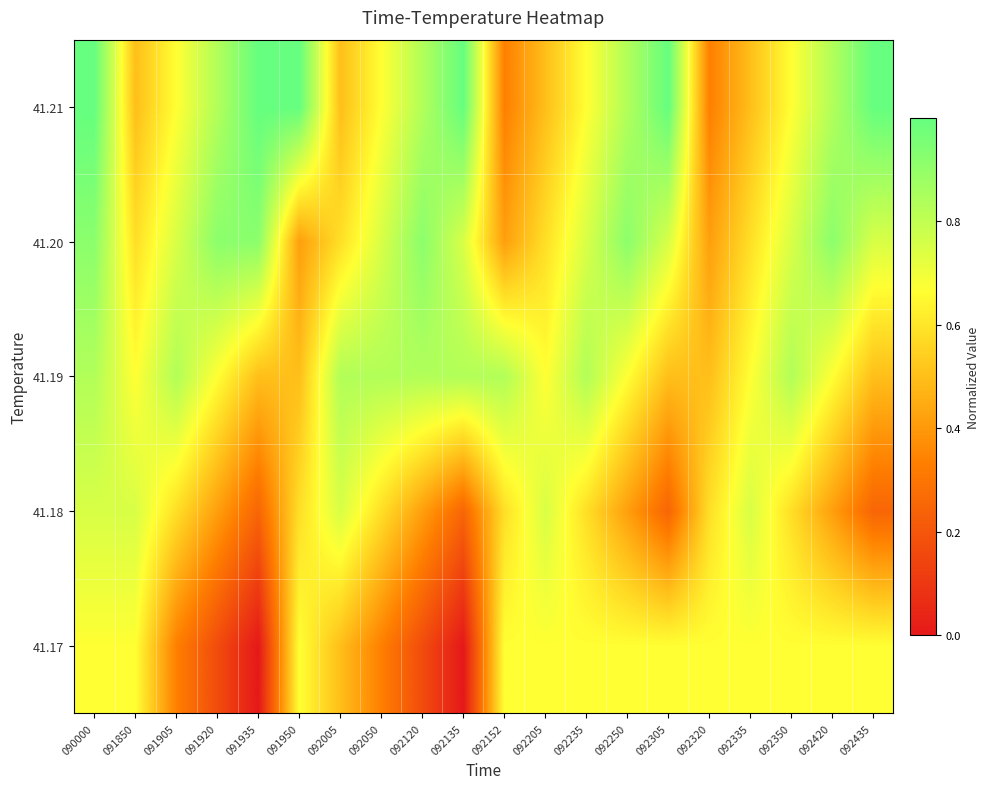

What is the total value across all series at 092152?

2.8